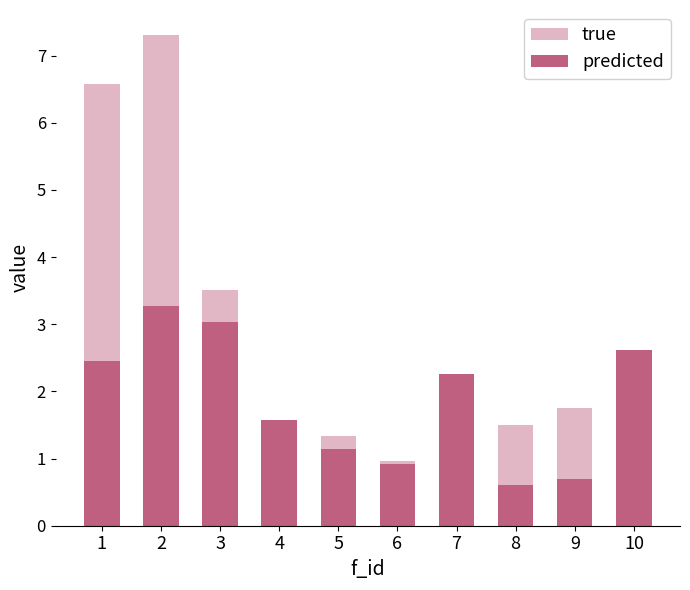

At which label does predicted reach its peak?

2